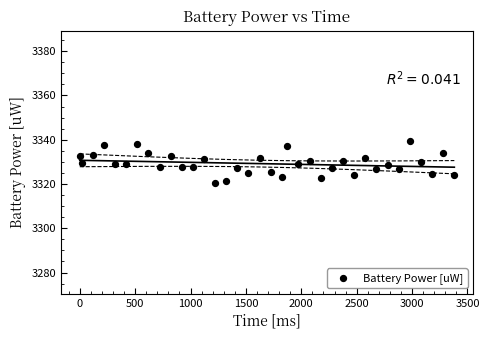

What is the range of X values (max minus min)?

3382.0